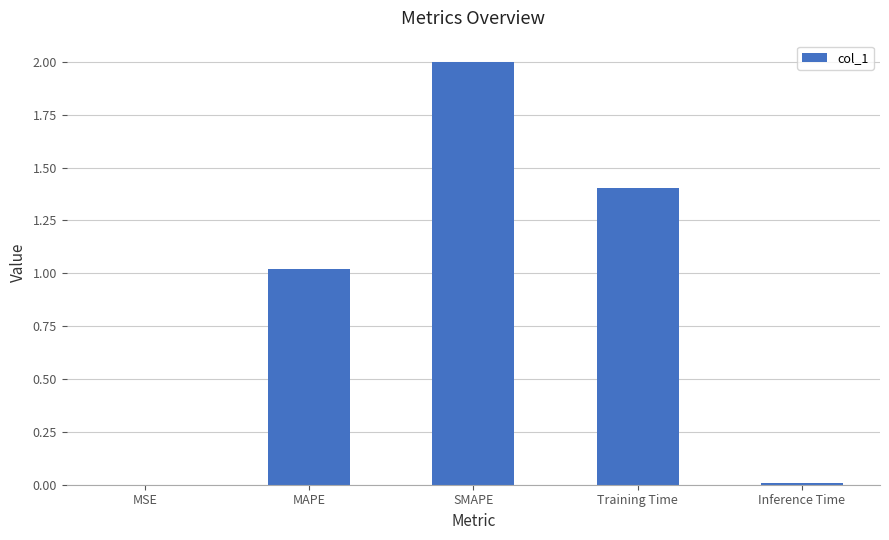

What is the average value?

0.9